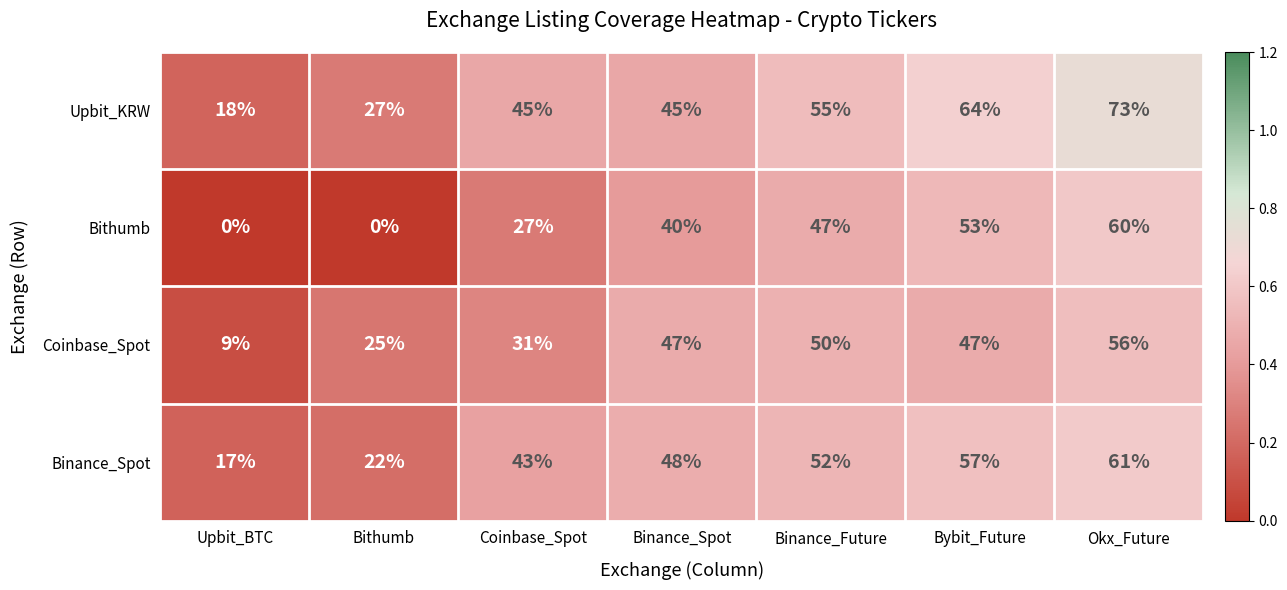

What is the difference between the Binance_Spot values at Binance_Future and Bybit_Future?

5